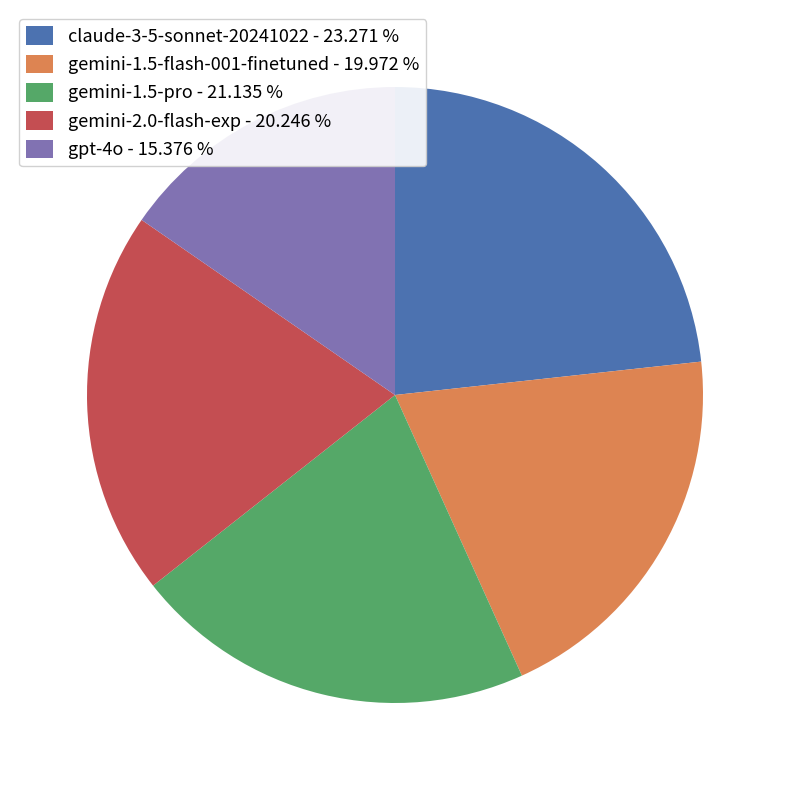

Does gemini-1.5-pro - 21.135 % account for over 50% of the chart?

No